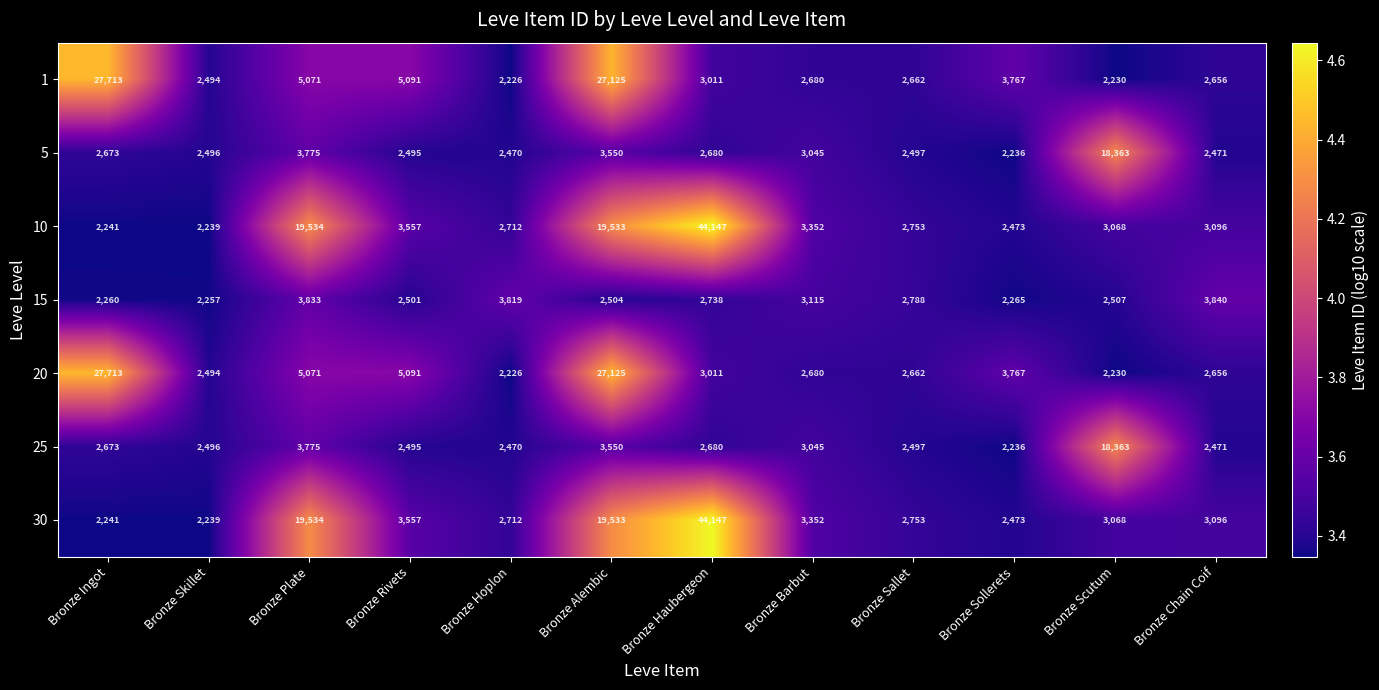

What is the total value across all series at Bronze Chain Coif?

20286